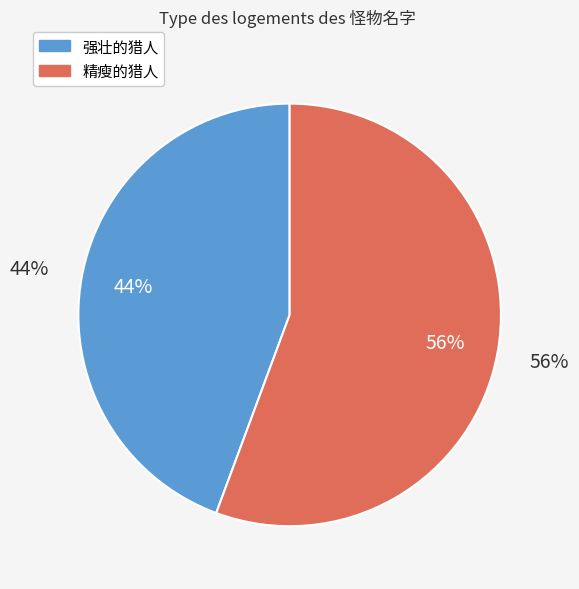

Do 精瘦的猎人 and 强壮的猎人 together represent more than half of the pie?

Yes